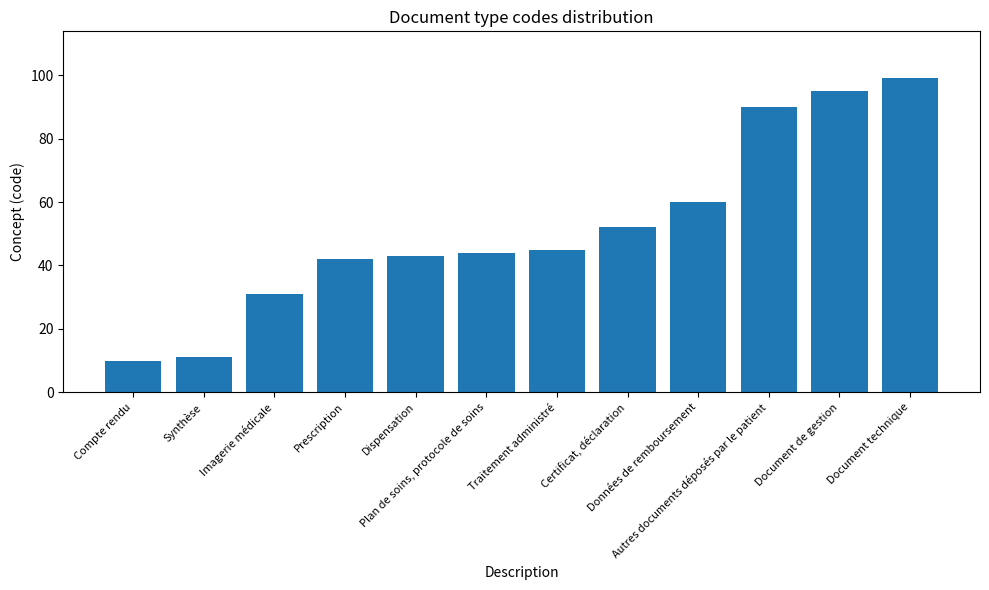

What is the average value?

52